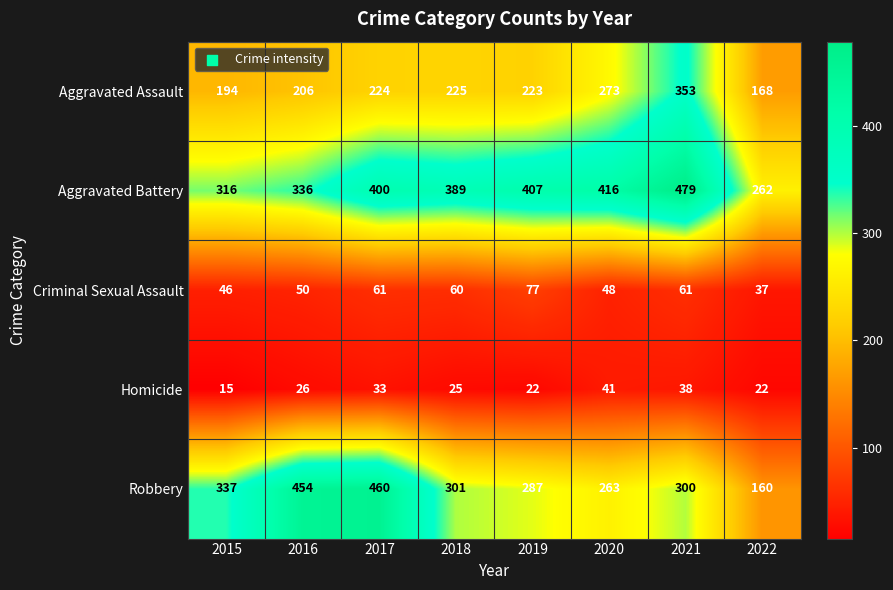

The value of Aggravated Assault at 2016 is 120. True or false?

False